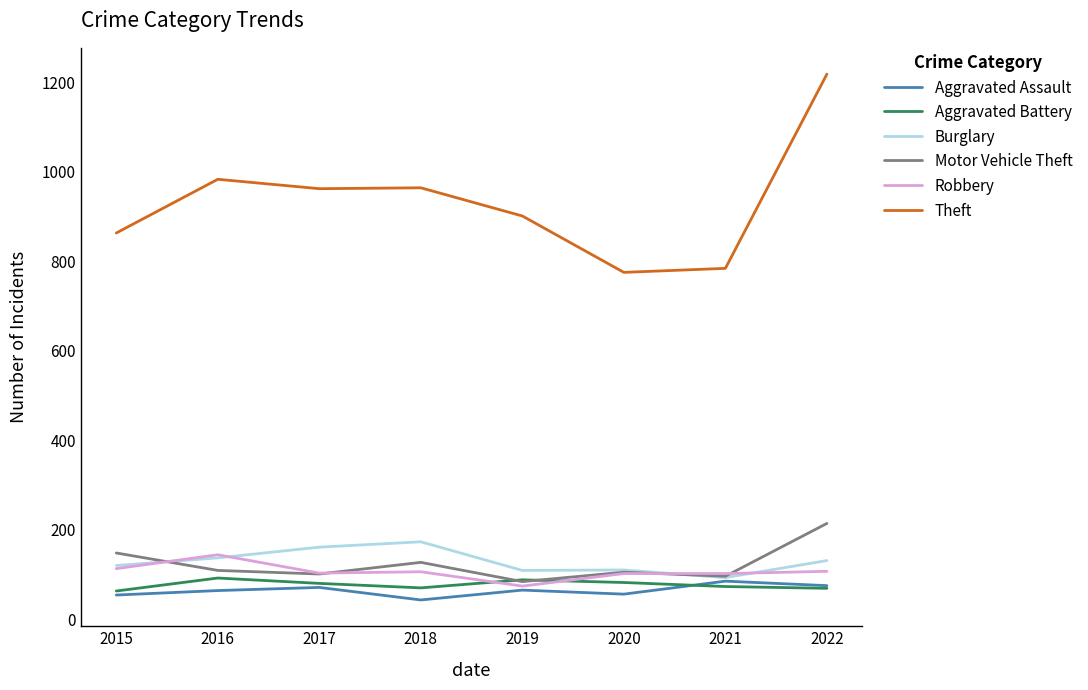

In Motor Vehicle Theft, how many points are higher than both neighbors (excluding endpoints)?

2